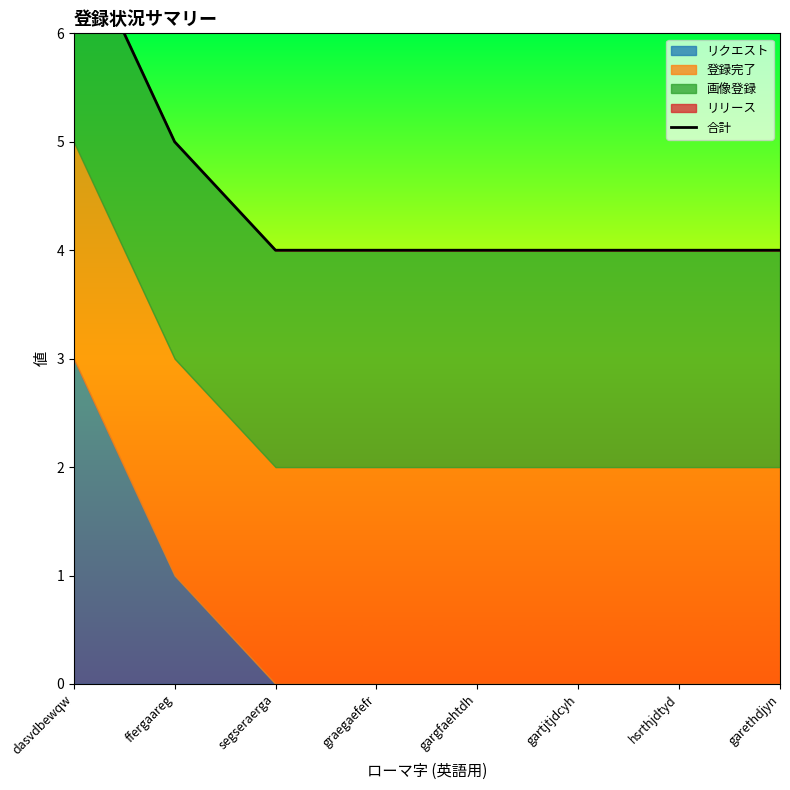

What is the label of the 7th point from the left?

hsrthjdtyd